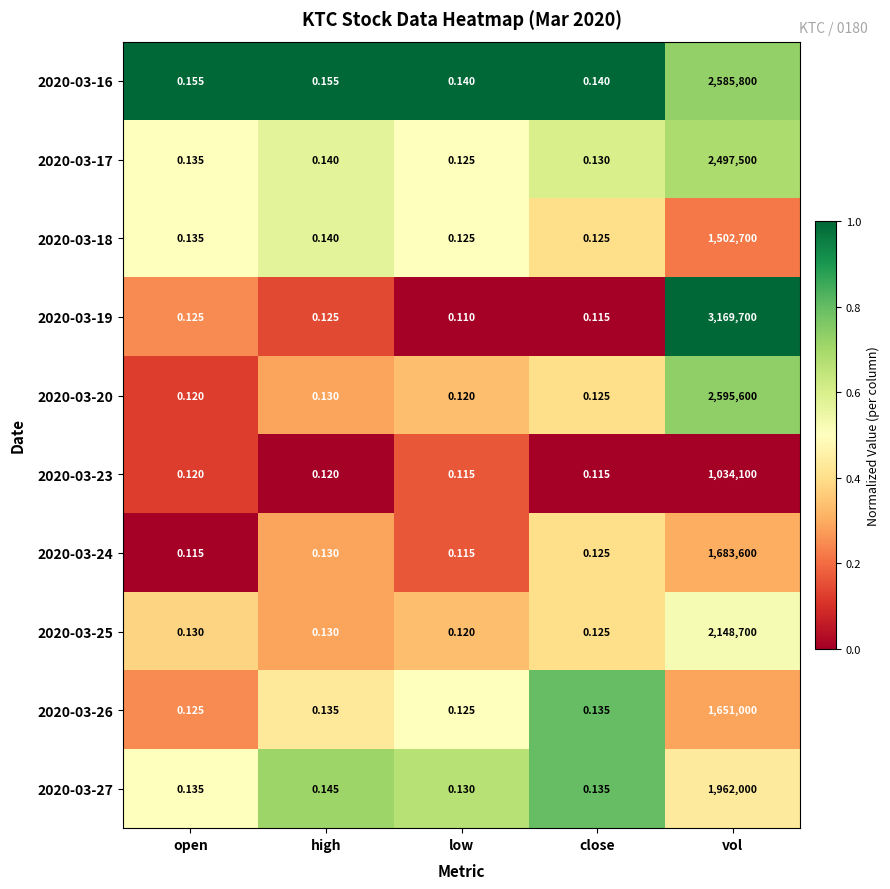

Which series has the largest total across all categories?

2020-03-19